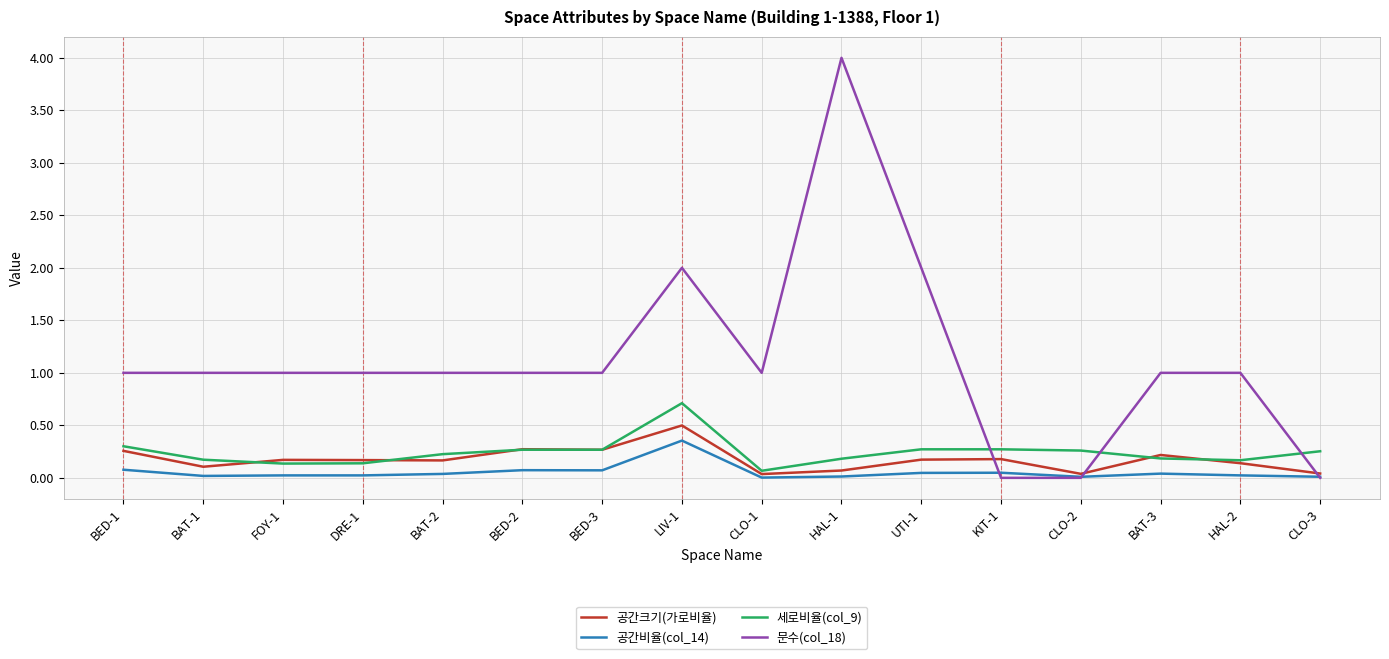

In 공간비율(col_14), how many points are higher than both neighbors (excluding endpoints)?

4